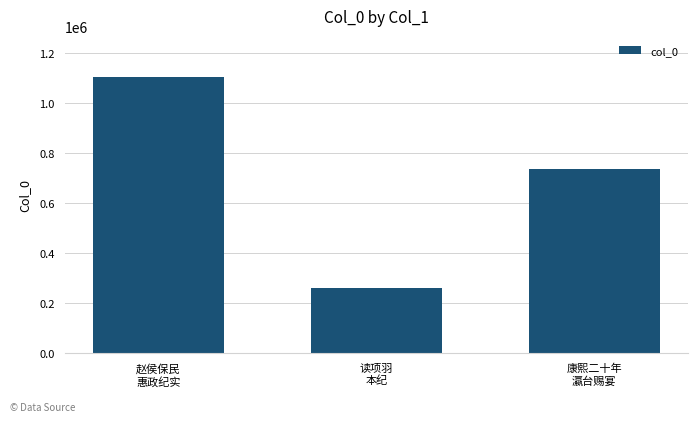

Rank the categories by value from lowest to highest.

读项羽
本纪, 康熙二十年
瀛台赐宴, 赵侯保民
惠政纪实